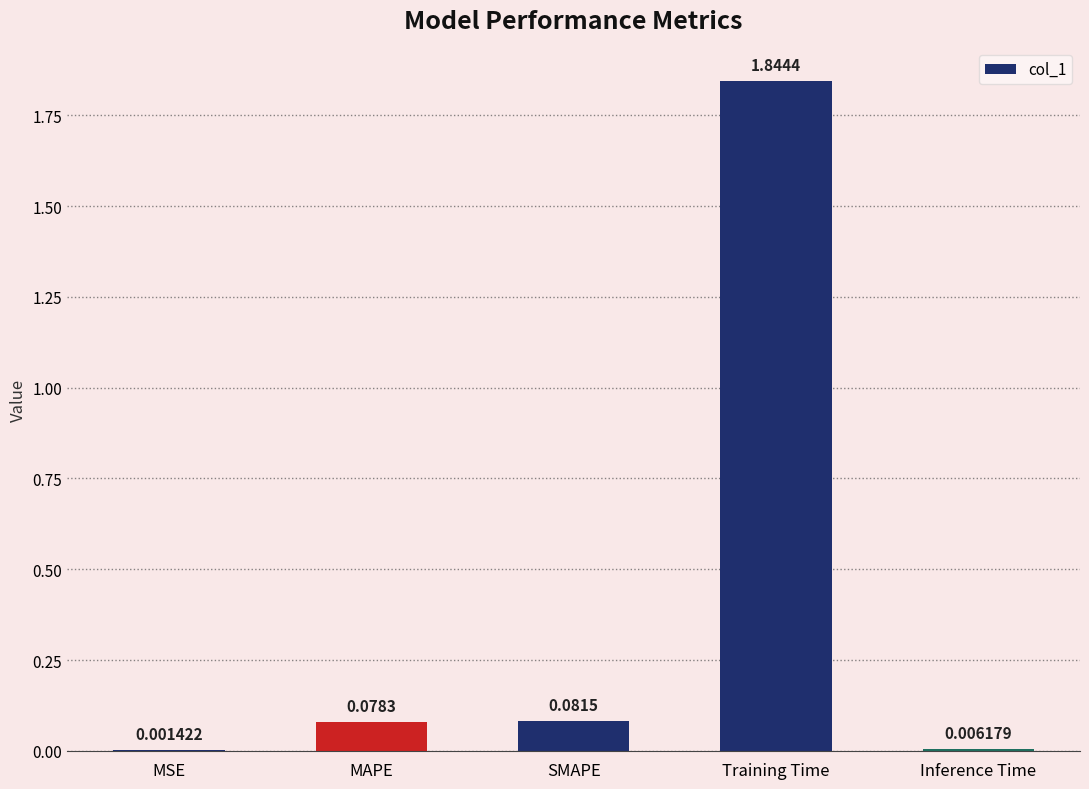

Which has a higher value, Training Time or MSE?

Training Time